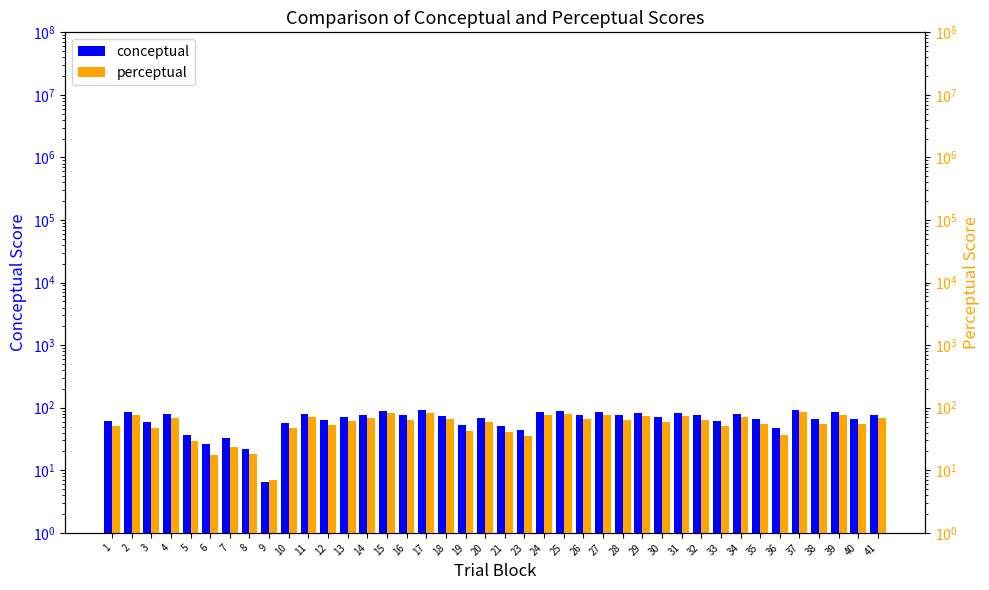

True or false: perceptual has a value of 71.1 at 11.

True